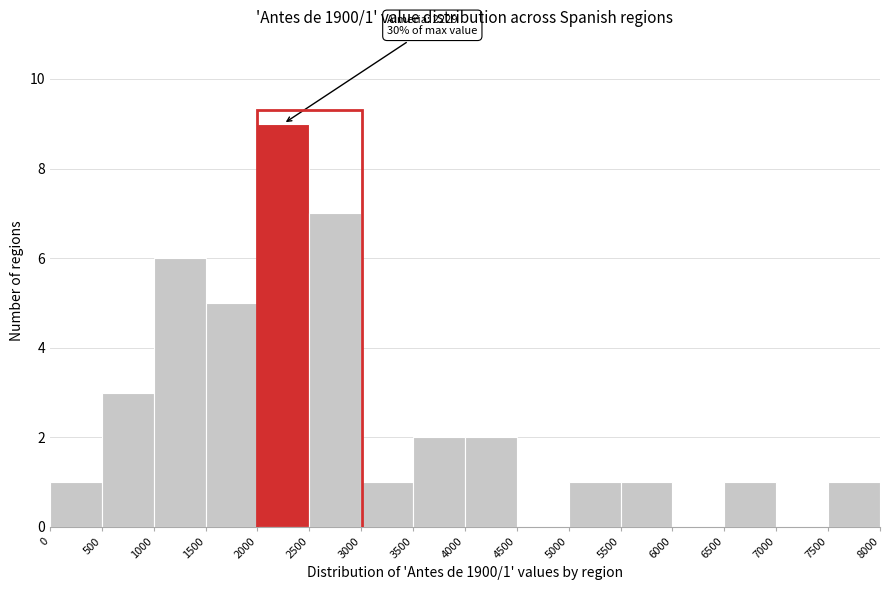

Over which range of the x-axis is the bar tallest?

2000 to 2500